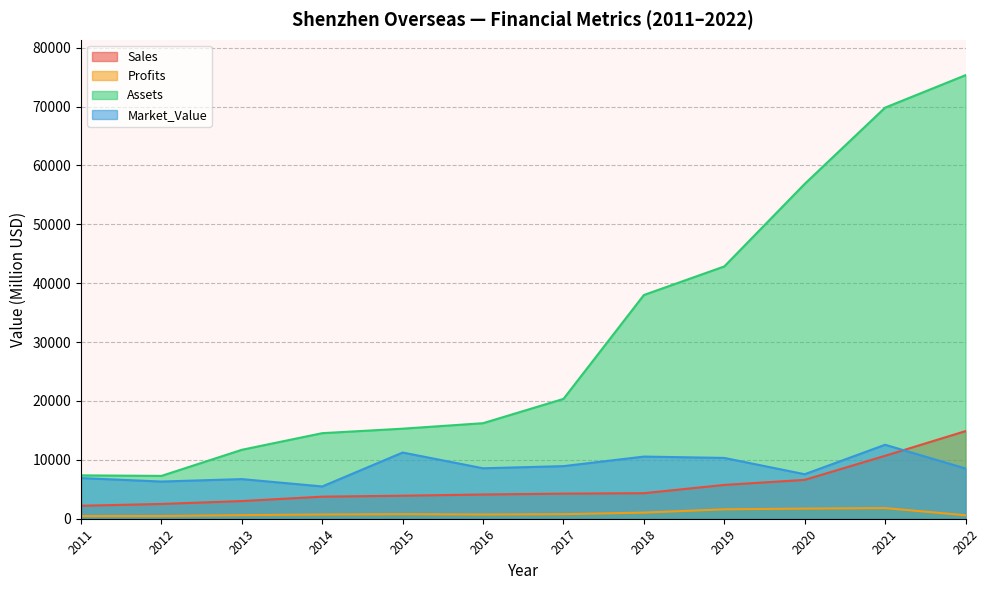

At which category is the sum across all series the highest?

2022